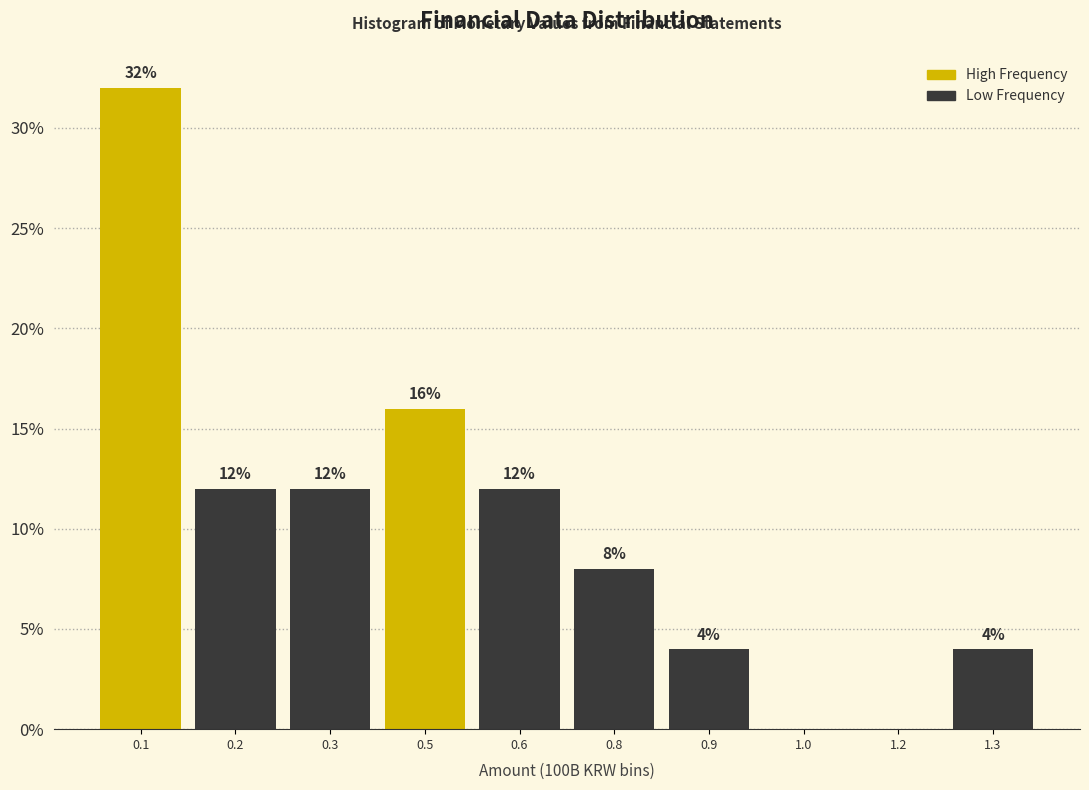

Reading left to right, transcribe all the data shown in this chart.

0.1=32	0.2=12	0.3=12	0.5=16	0.6=12	0.8=8	0.9=4	1.0=0	1.2=0	1.3=4